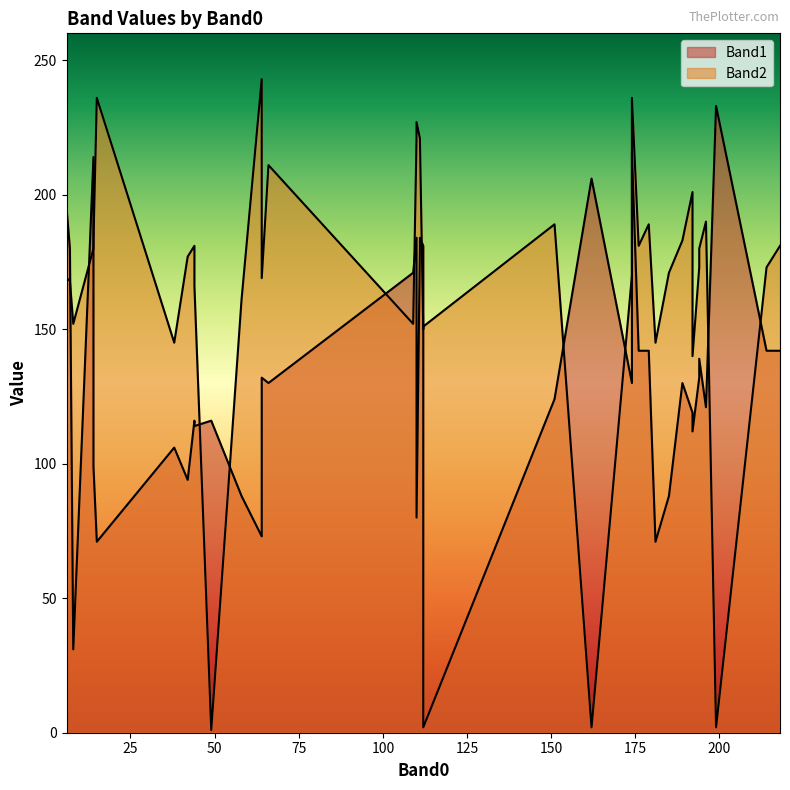

List the series in order of their peak value, lowest first.

Band1, Band2